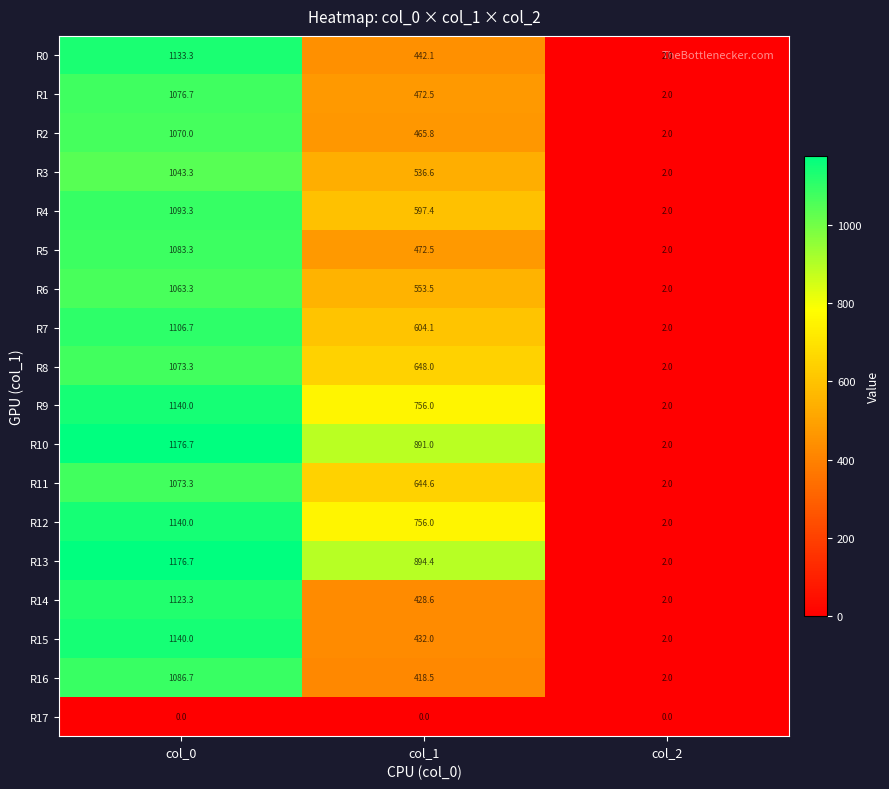

What is the minimum value for R2?

2.0